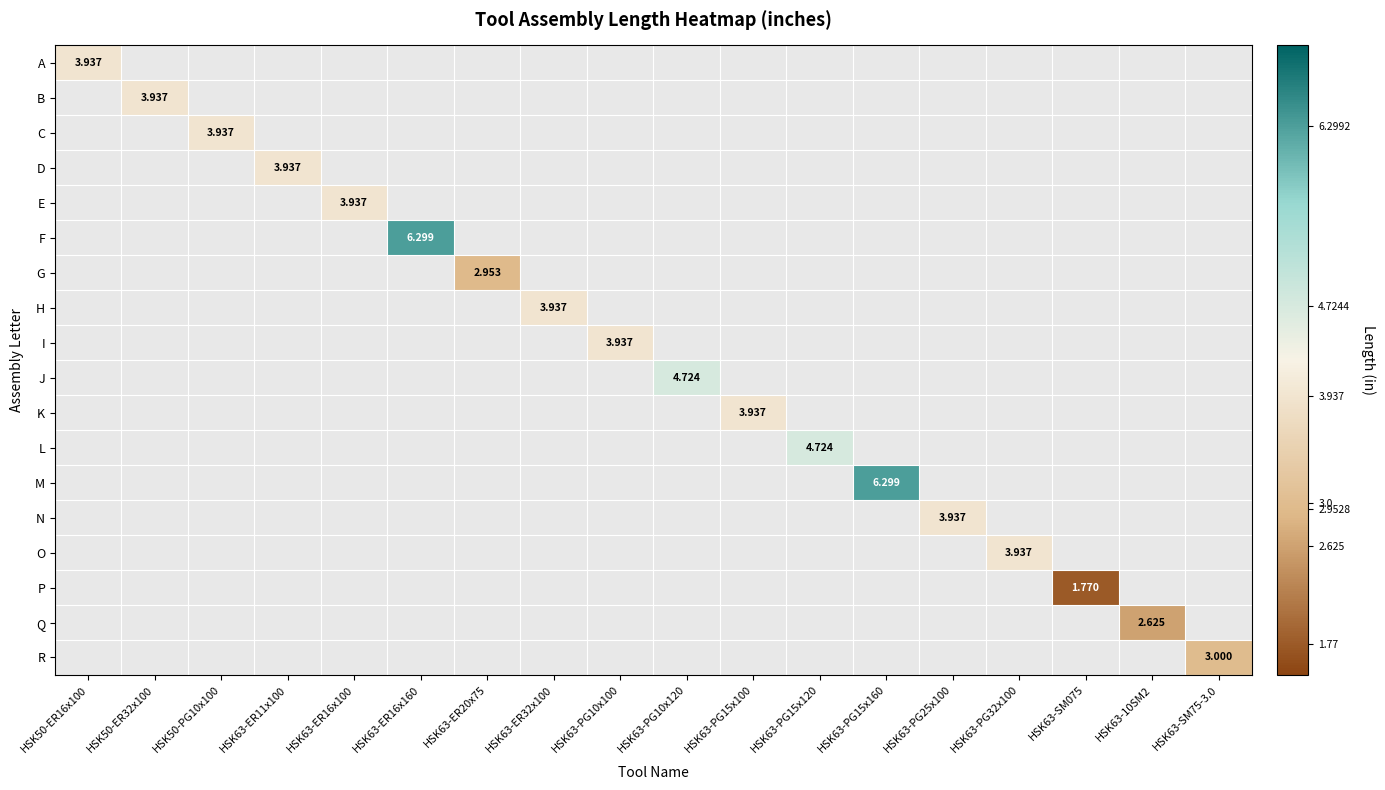

Between HSK50-PG10x100 and HSK50-ER16x100, which is larger?

HSK50-ER16x100